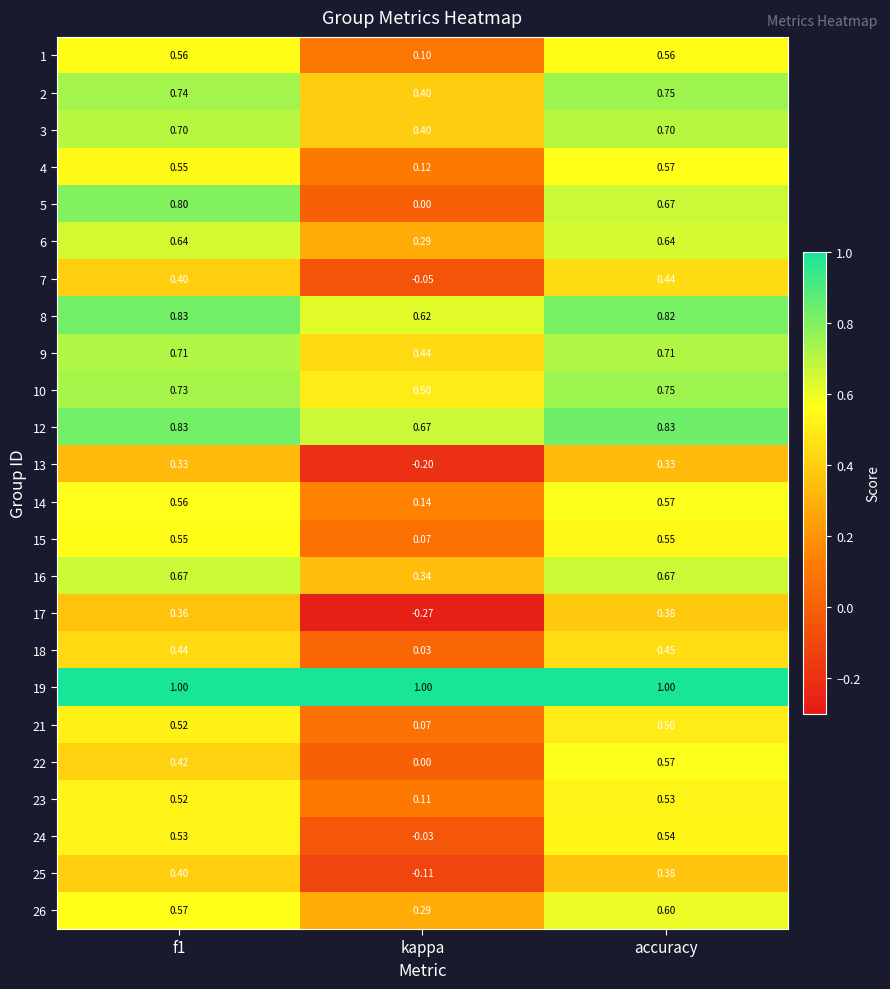

Is the value of 7 at accuracy greater than the value of 24 at accuracy?

No